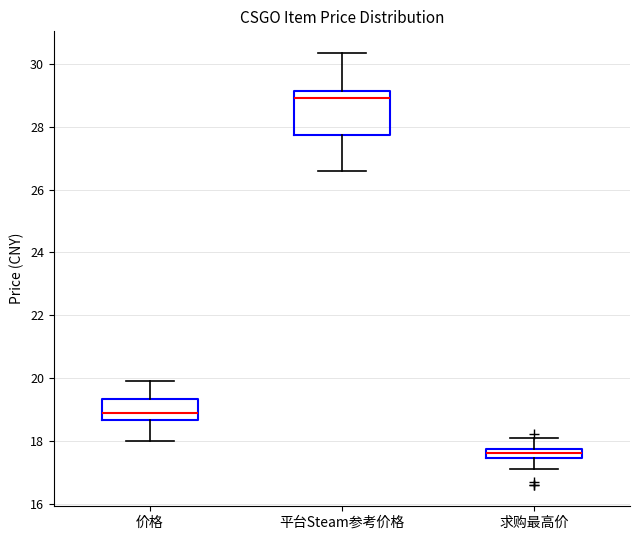

Where does the upper whisker of the box for 求购最高价 end on the y-axis? The values are not printed on the chart, so give them approximately, as read against the axis.

18.2